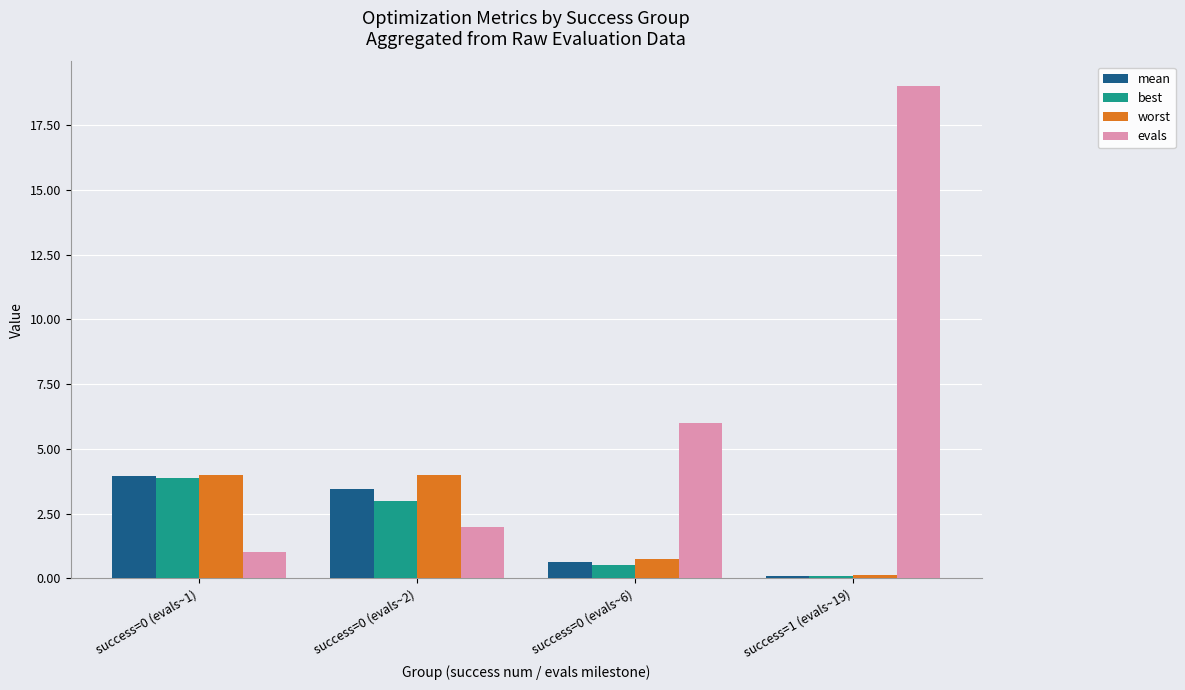

Is it true that evals equals 30.2 at success=1 (evals~19)?

False